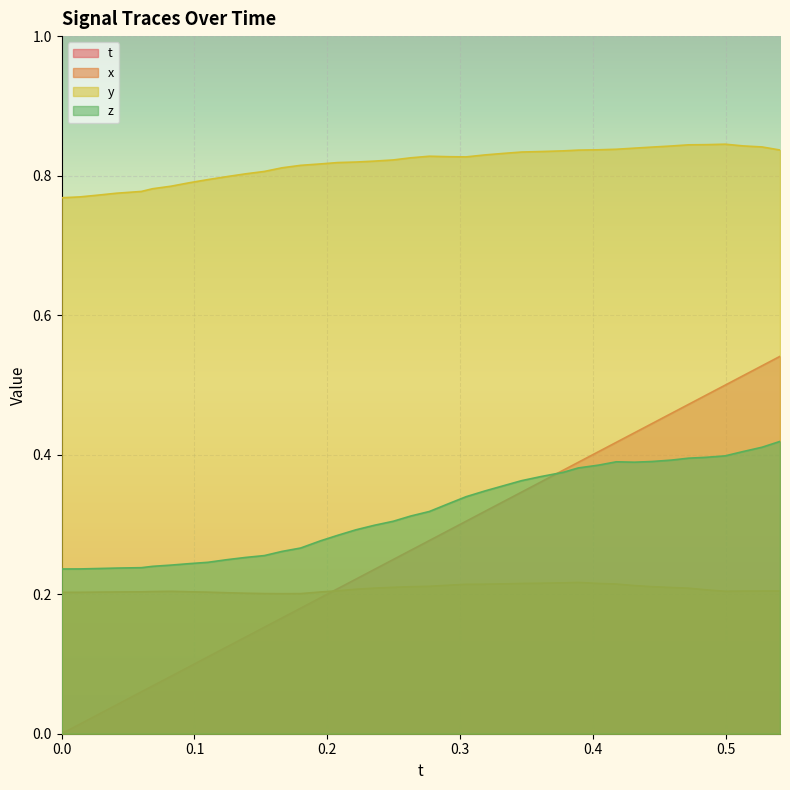

Which series has the largest range (max minus min)?

t